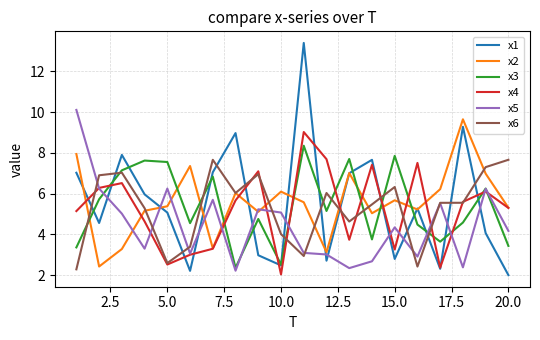

What is the maximum value shown in the chart?

13.4